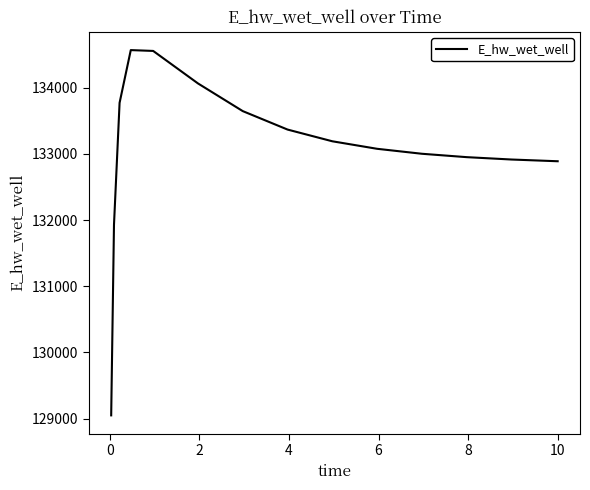

True or false: there are more than 0 points higher than both neighbors.

True